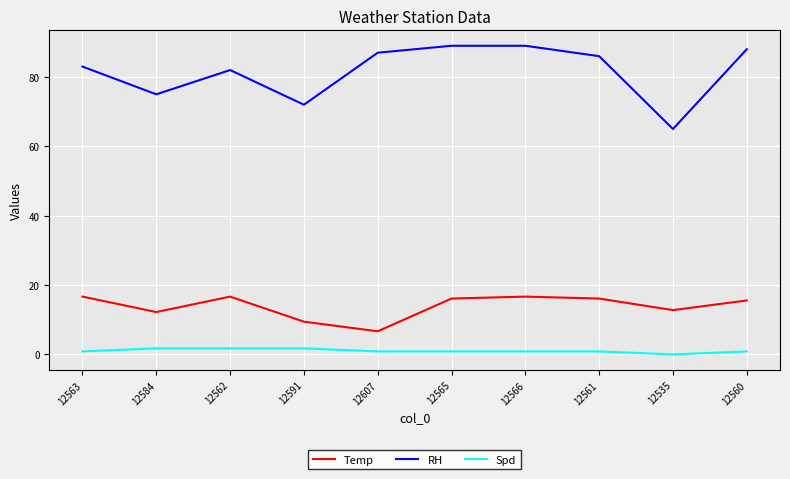

Which series has the largest total across all categories?

RH